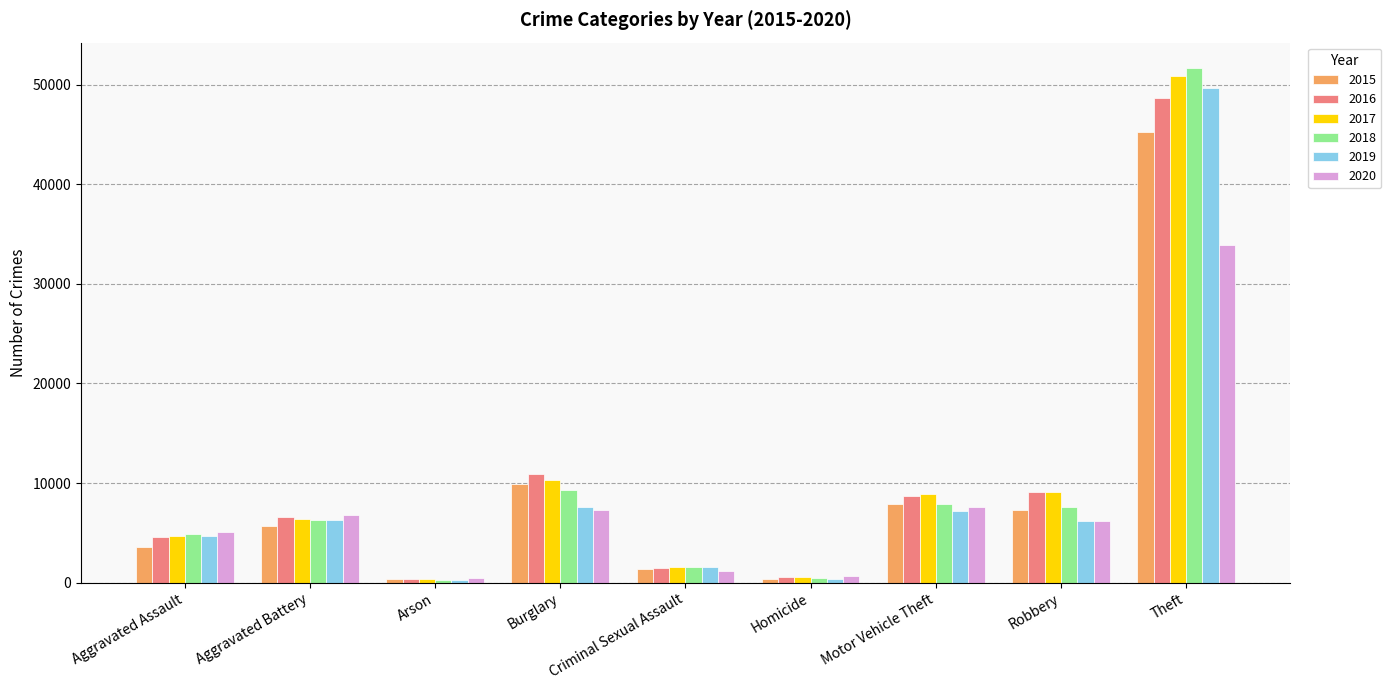

What is the total value across all series at Burglary?

55474